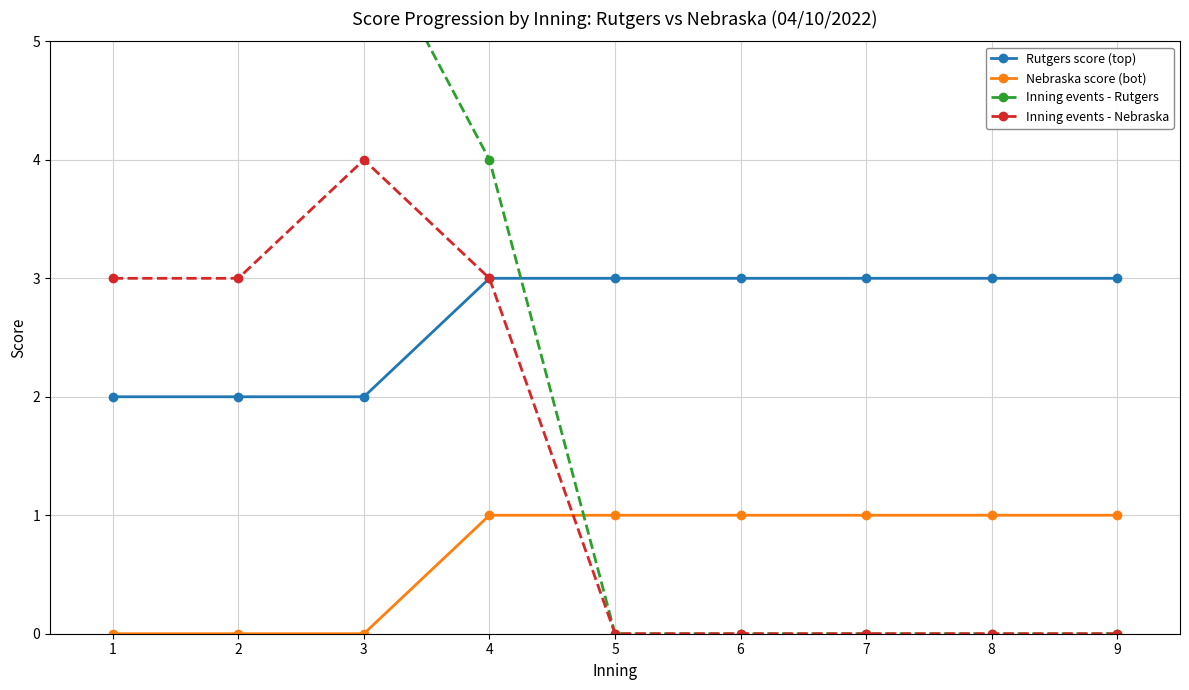

True or false: Inning events - Nebraska and Rutgers score (top) cross at least once.

False